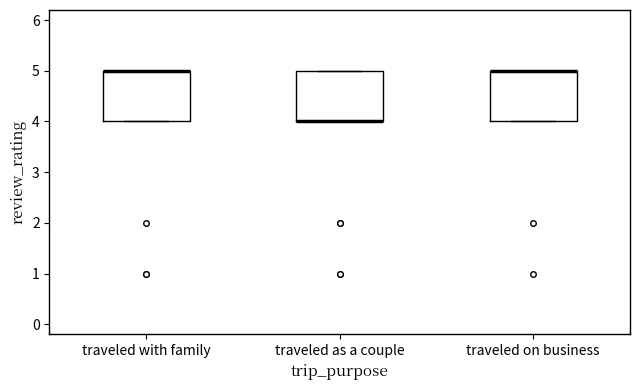

Reading left to right, read every box against the y-axis: the position of its median line, the range the box covers, and the ends of its whiskers. The values are not printed on the chart, so give them approximately, as read against the axis.

traveled with family: median 5 (drawn on the box's upper edge), box 4 to 5, whiskers 4 to 5
traveled as a couple: median 4 (drawn on the box's lower edge), box 4 to 5, whiskers 4 to 5
traveled on business: median 5 (drawn on the box's upper edge), box 4 to 5, whiskers 4 to 5